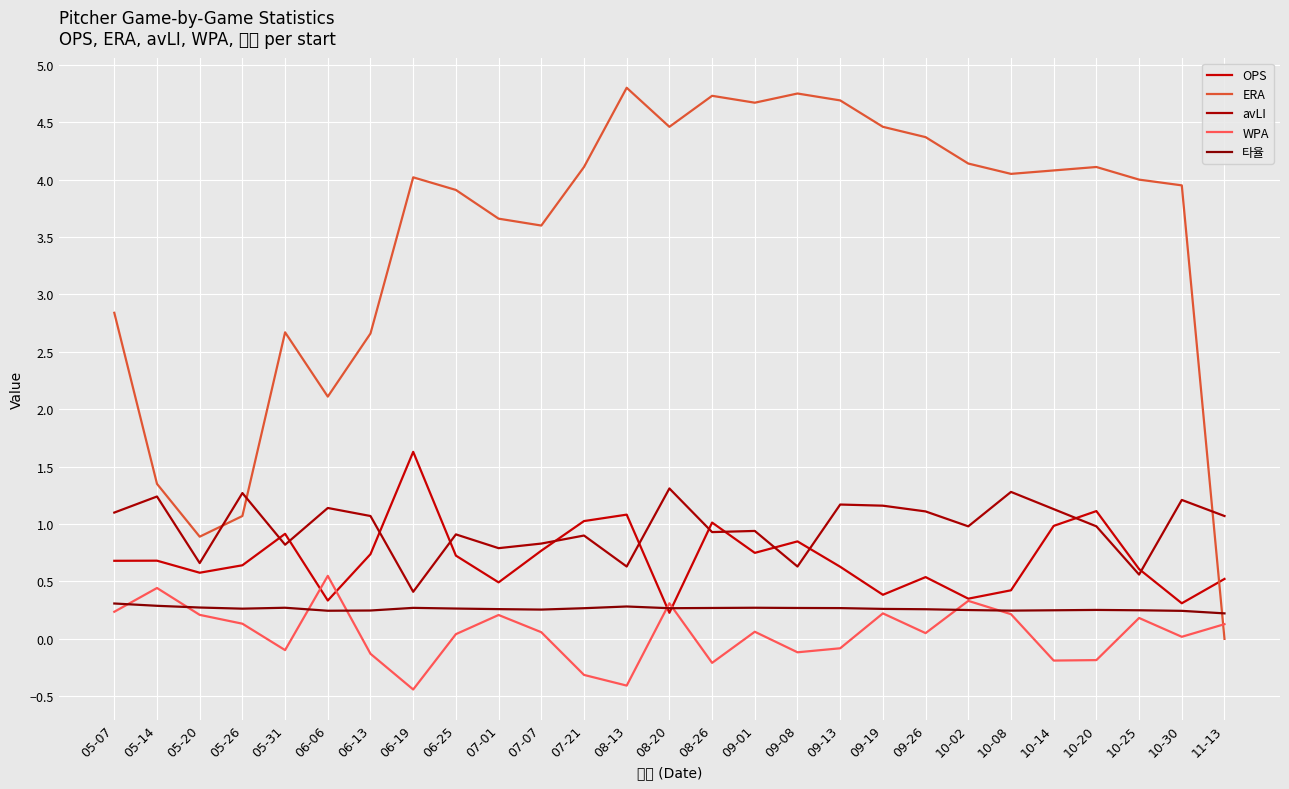

What is the highest value of the WPA series?

0.5